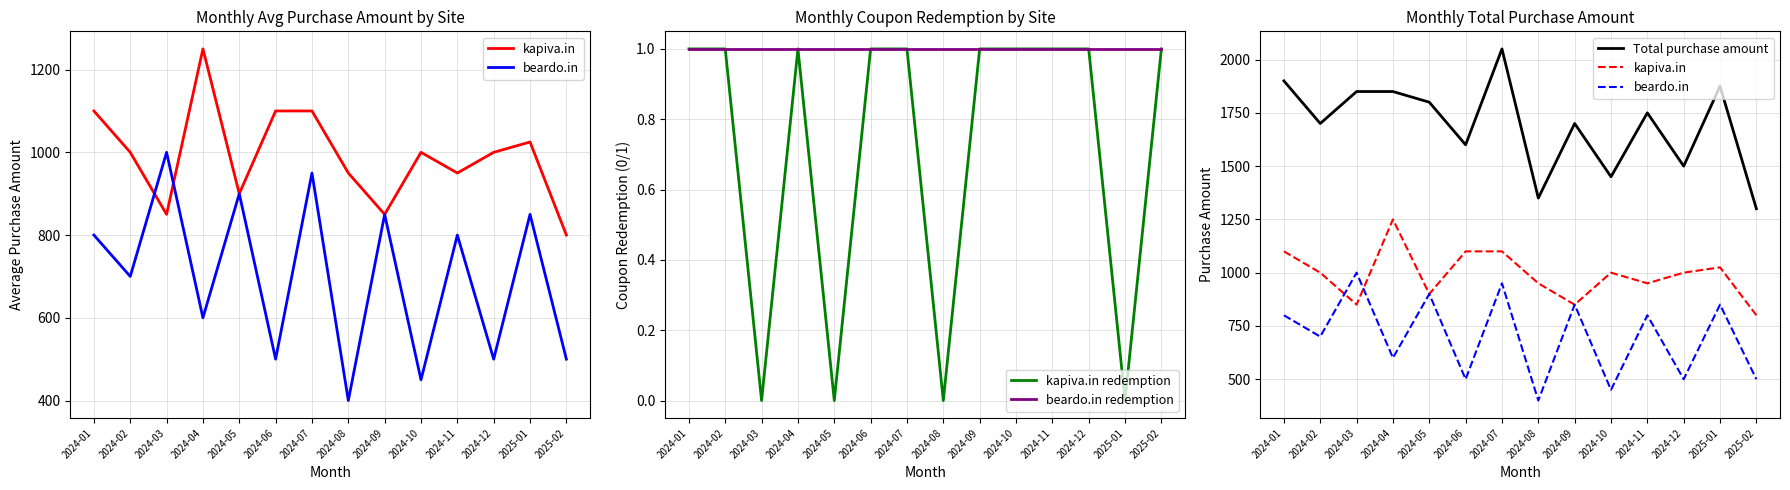

What is the difference between the maximum and second lowest values in the Total purchase amount series?

700